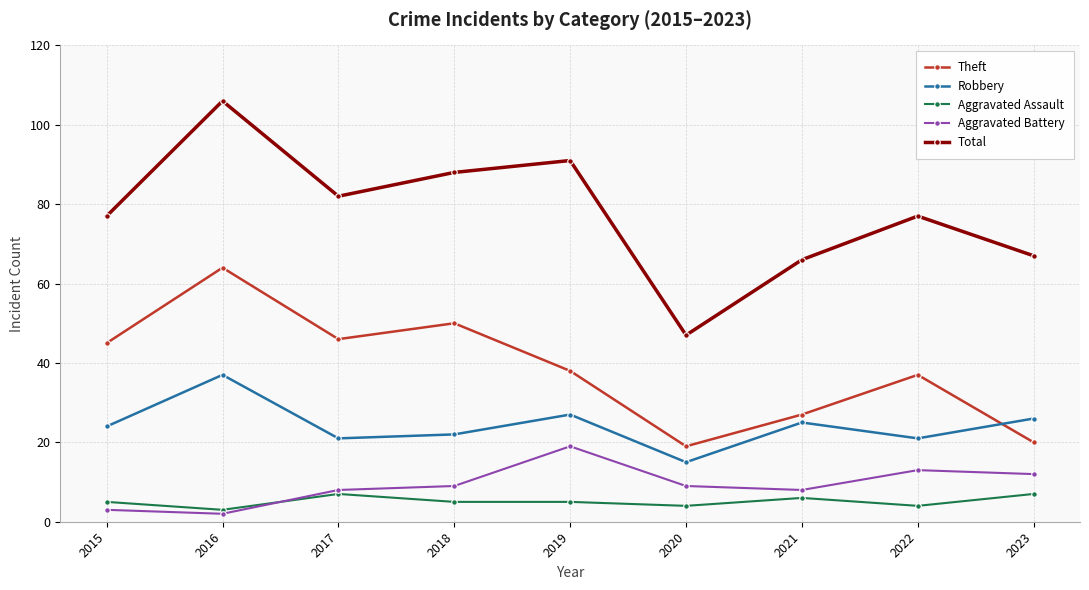

What is the value of the Aggravated Battery point at the 5th from the left?

19